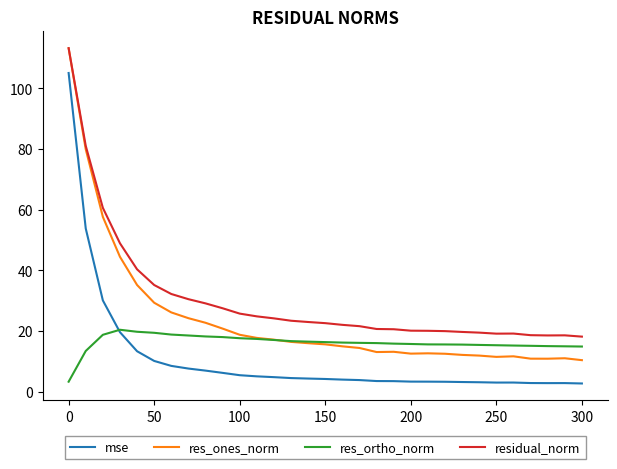

Which series has the largest total across all categories?

residual_norm